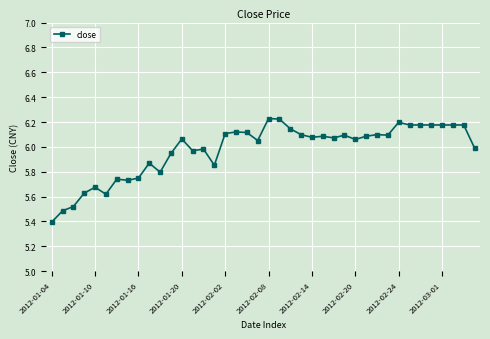

What is the minimum value shown in the chart?

5.4